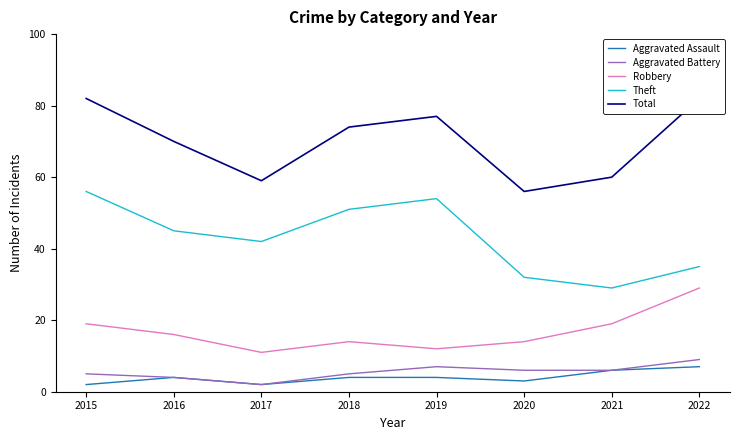

Reading left to right, list all the values displayed in this chart.

Aggravated Assault: 2015=2	2016=4	2017=2	2018=4	2019=4	2020=3	2021=6	2022=7
Aggravated Battery: 2015=5	2016=4	2017=2	2018=5	2019=7	2020=6	2021=6	2022=9
Robbery: 2015=19	2016=16	2017=11	2018=14	2019=12	2020=14	2021=19	2022=29
Theft: 2015=56	2016=45	2017=42	2018=51	2019=54	2020=32	2021=29	2022=35
Total: 2015=82	2016=70	2017=59	2018=74	2019=77	2020=56	2021=60	2022=82